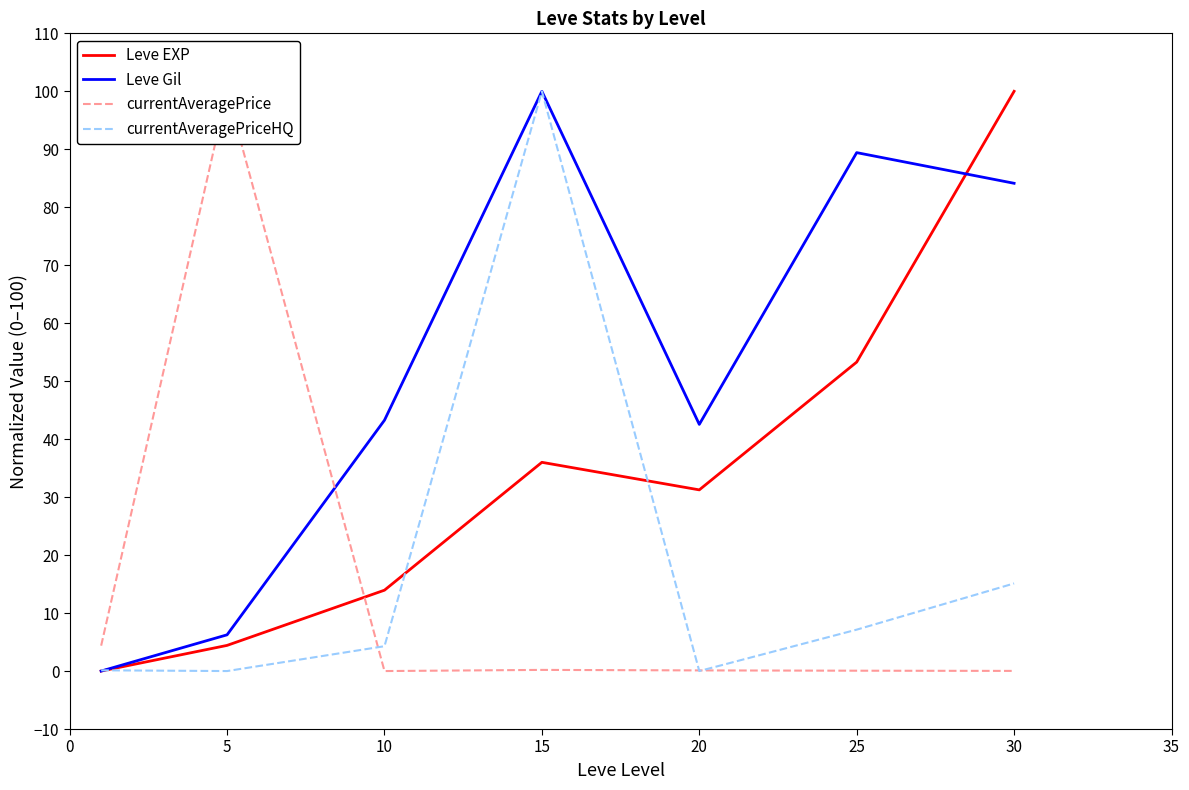

What is the highest value of the currentAveragePrice series?

100.0